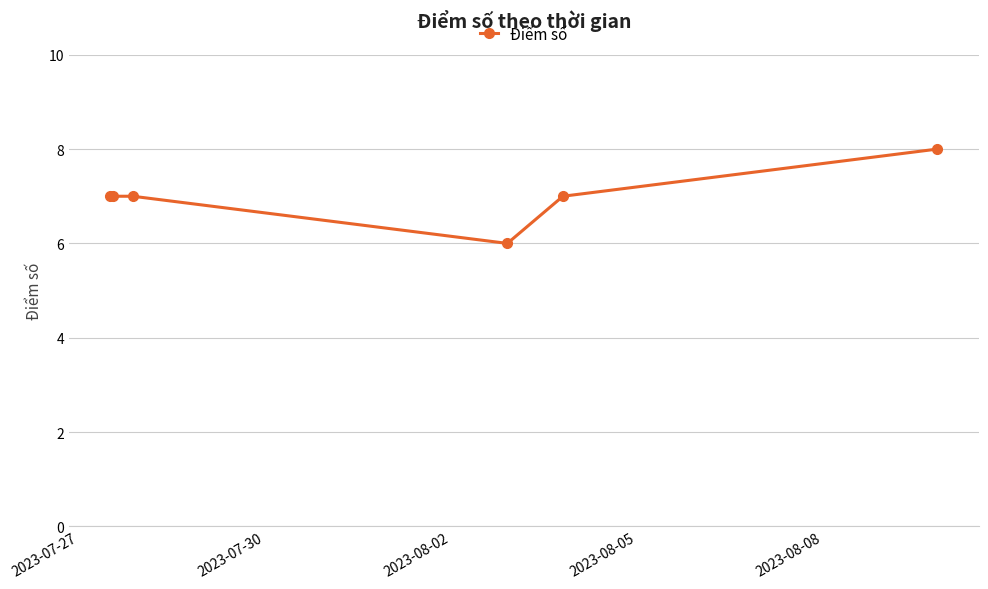

What is the greatest value displayed?

8